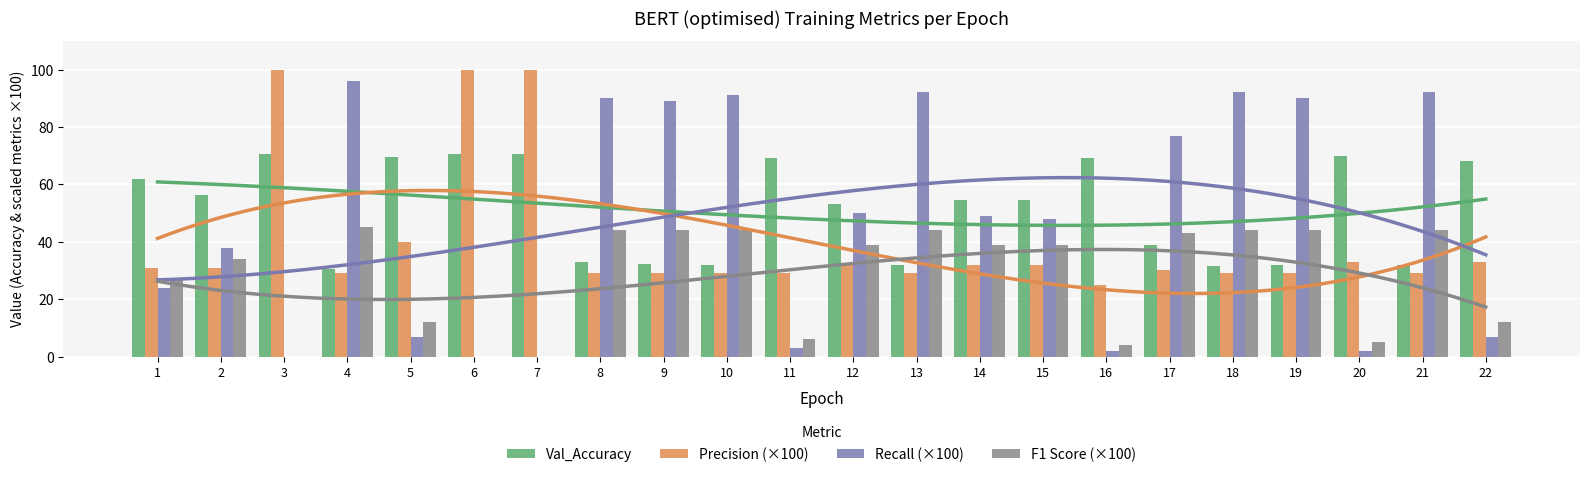

Which has a higher value, 14 or 20?

20